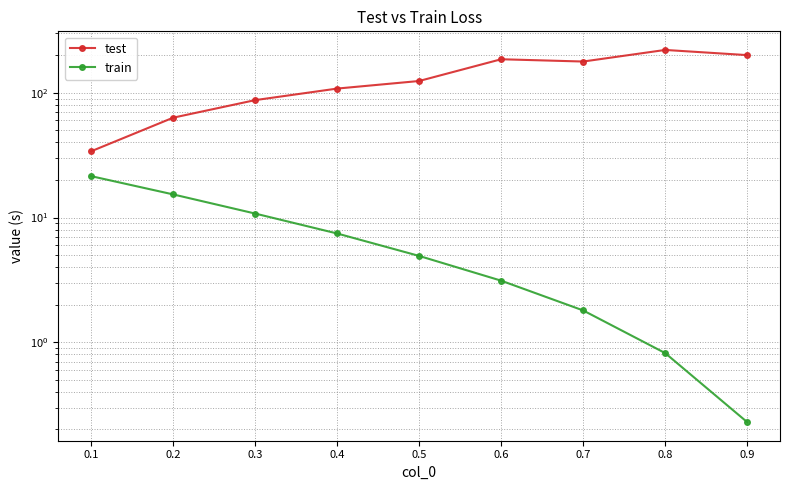

Does the chart display data point markers on the line(s)?

Yes